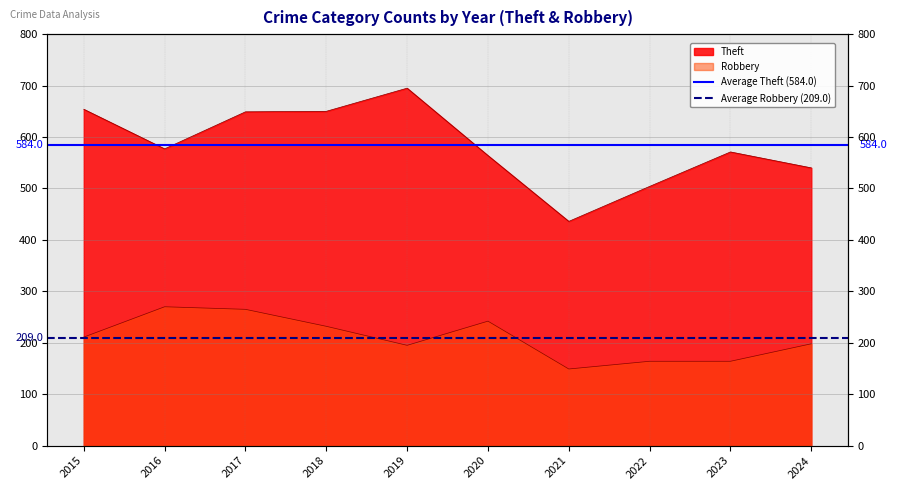

Is it true that Average Robbery (209.0) equals 73 at 2016?

False